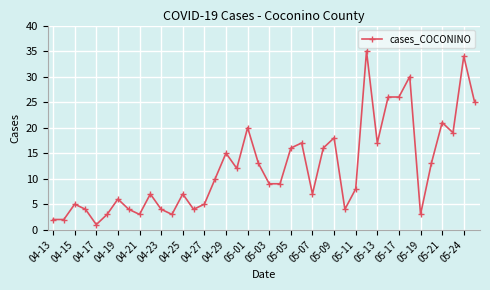

What is the difference between the maximum and minimum values?

34